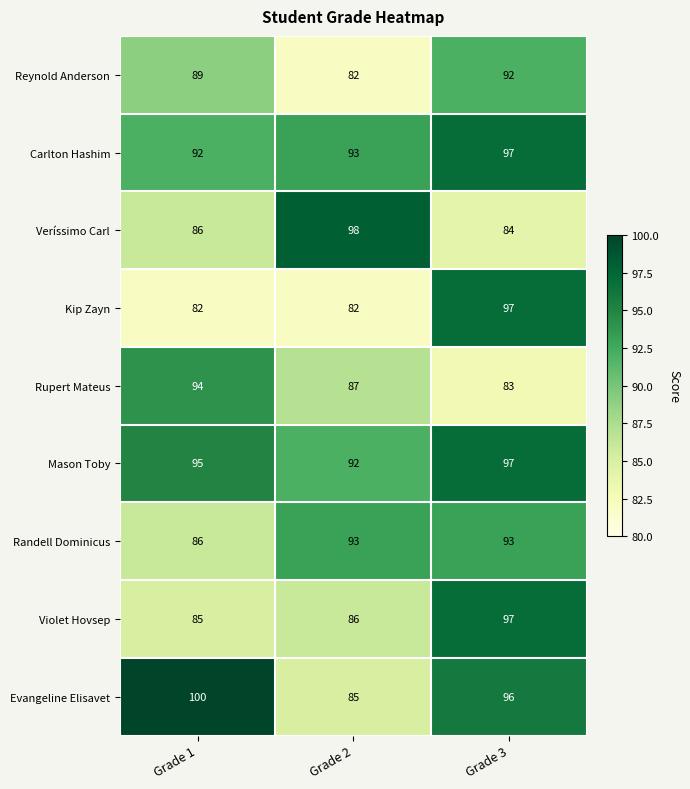

Between Grade 1 and Grade 3, which series saw the biggest shift?

Kip Zayn